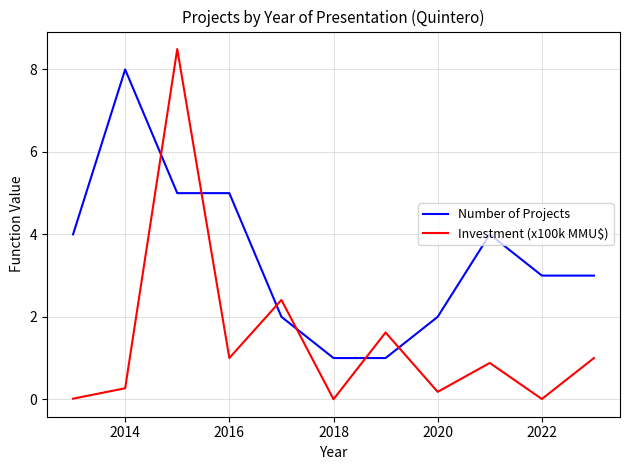

What is the difference between the maximum and minimum values in the Number of Projects series?

7.0